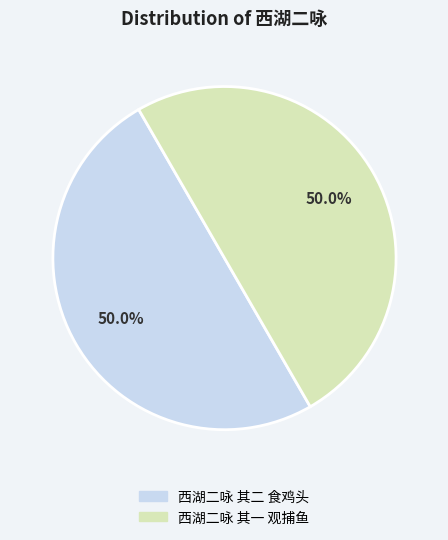

What is the ratio of the value at 西湖二咏 其一 观捕鱼 to the value at 西湖二咏 其二 食鸡头?

1.0